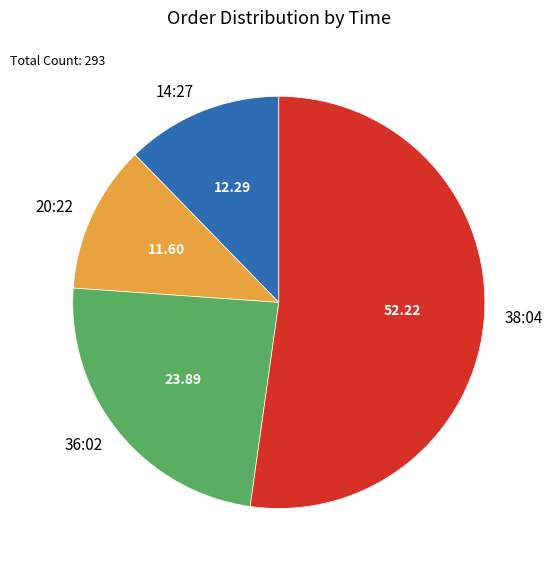

How many segments does this pie chart have?

4